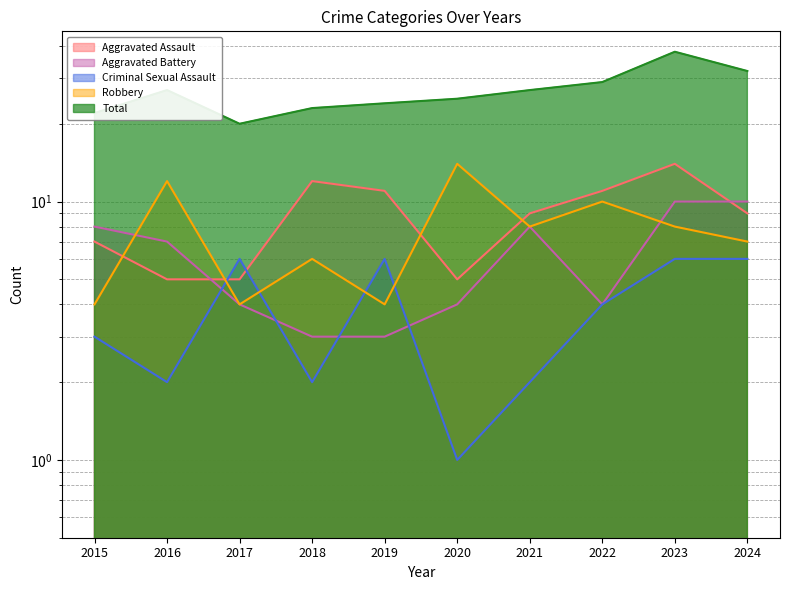

How many data points in Criminal Sexual Assault are above 4?

4